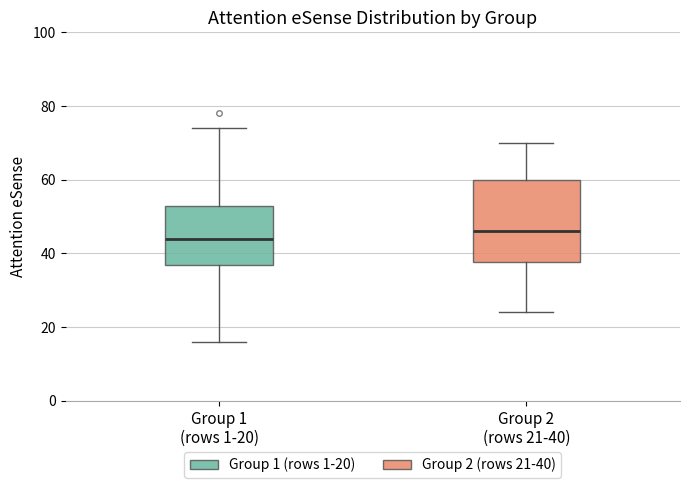

Which box is the tallest, from its lower edge to its upper edge?

Group 2 (rows 21-40)